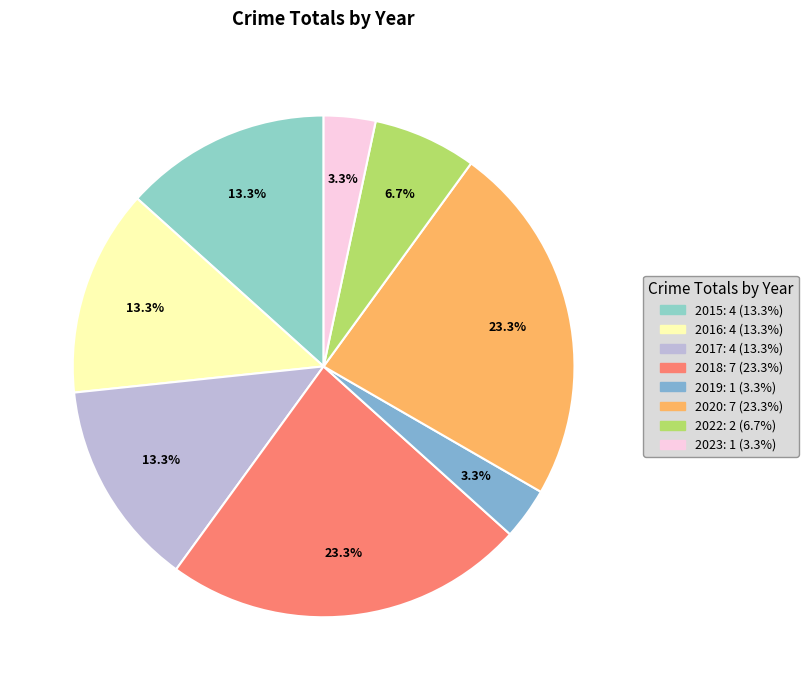

Is there a majority slice in this chart?

No